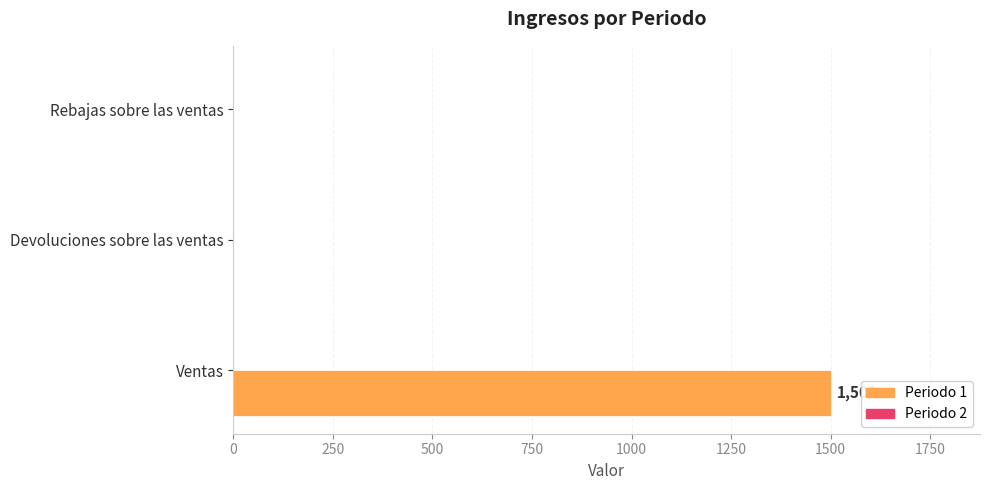

The value at Rebajas sobre las ventas is -474. True or false?

False